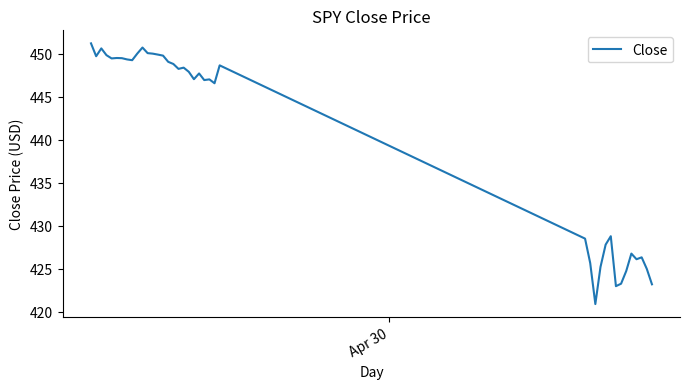

What is the minimum value shown in the chart?

420.9